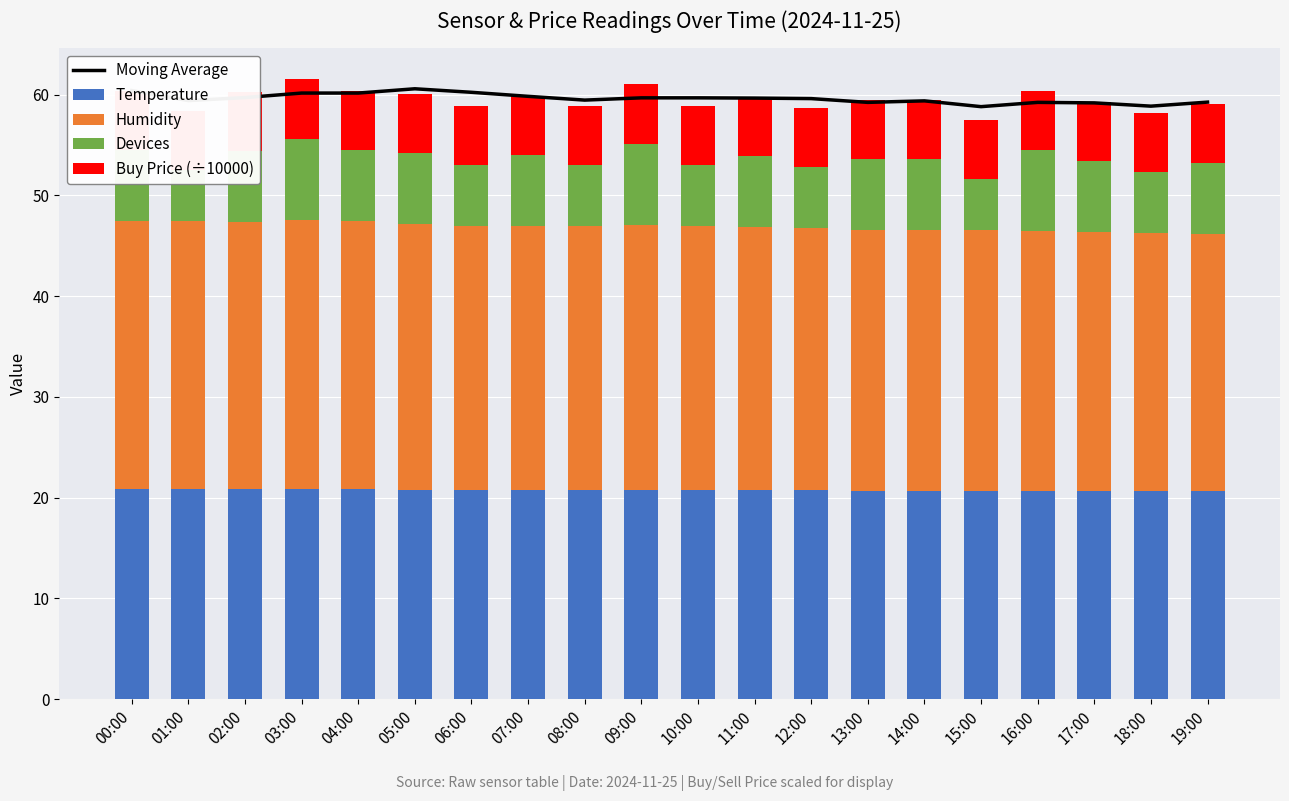

What is the difference between the Devices values at 15:00 and 13:00?

2.0